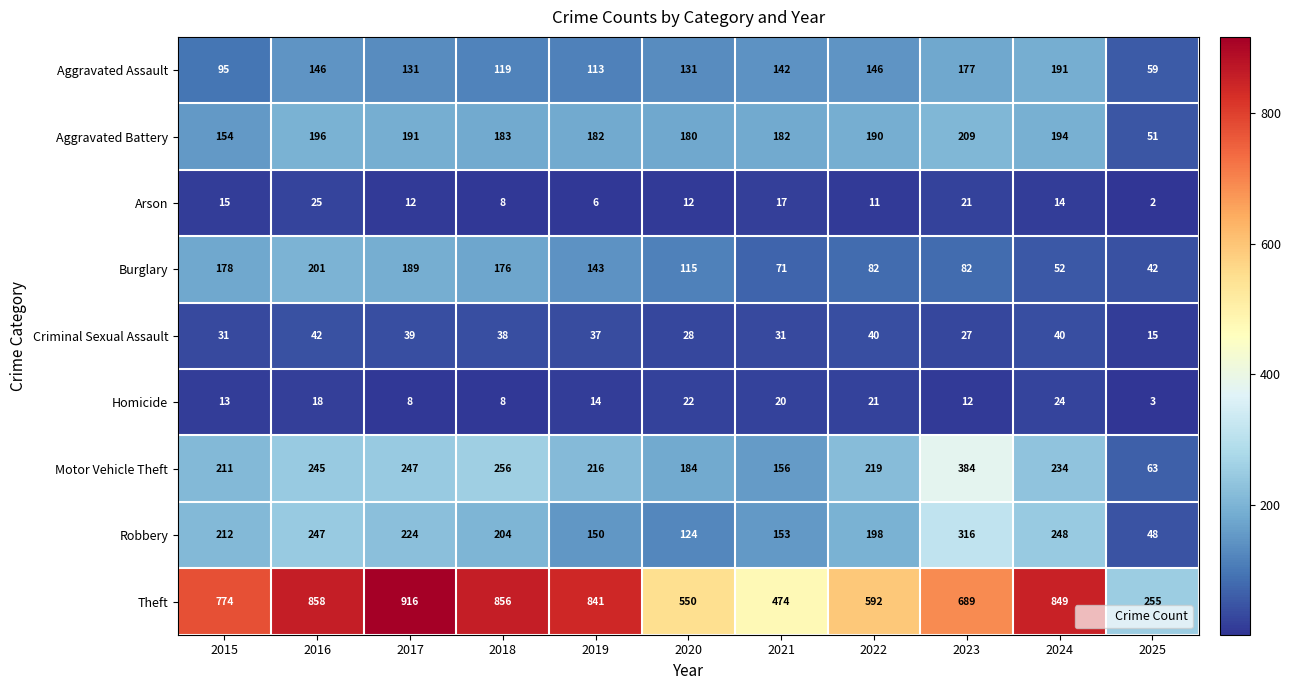

Which category has the highest value across all series?

2017